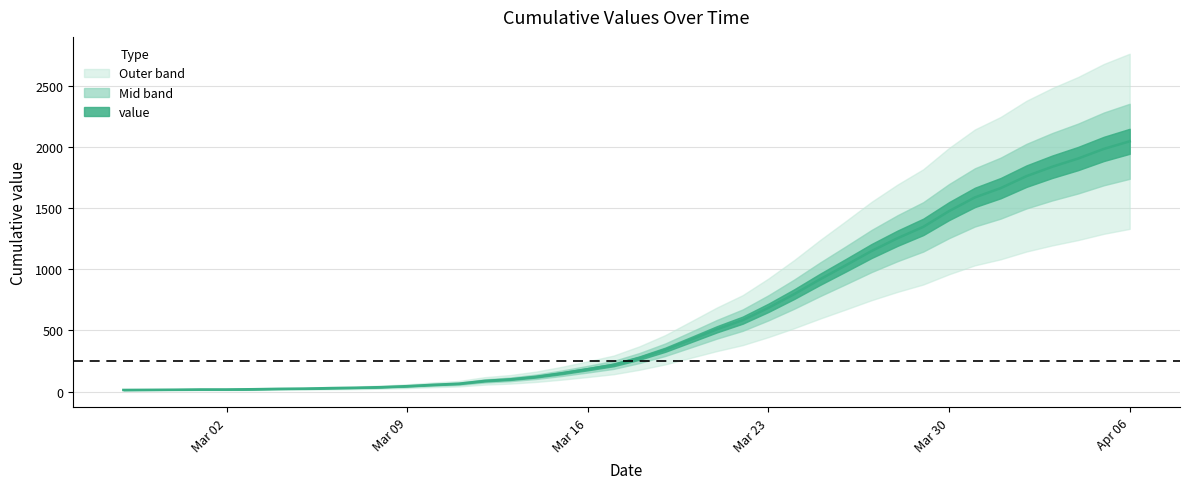

The chart shows a value of 183 at Mar 16. True or false?

True